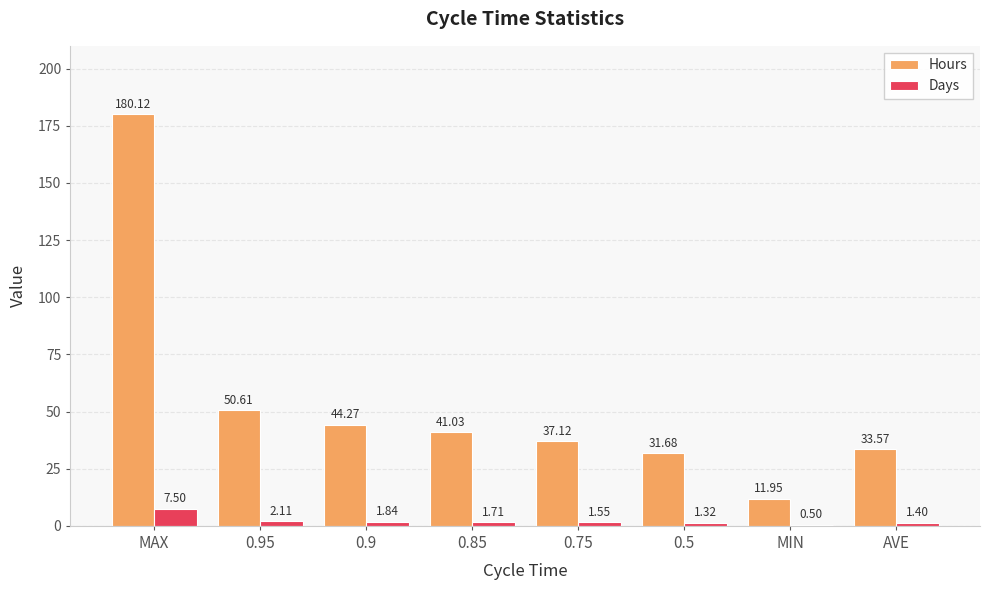

Between 0.95 and 0.85, which series saw the biggest shift?

Hours